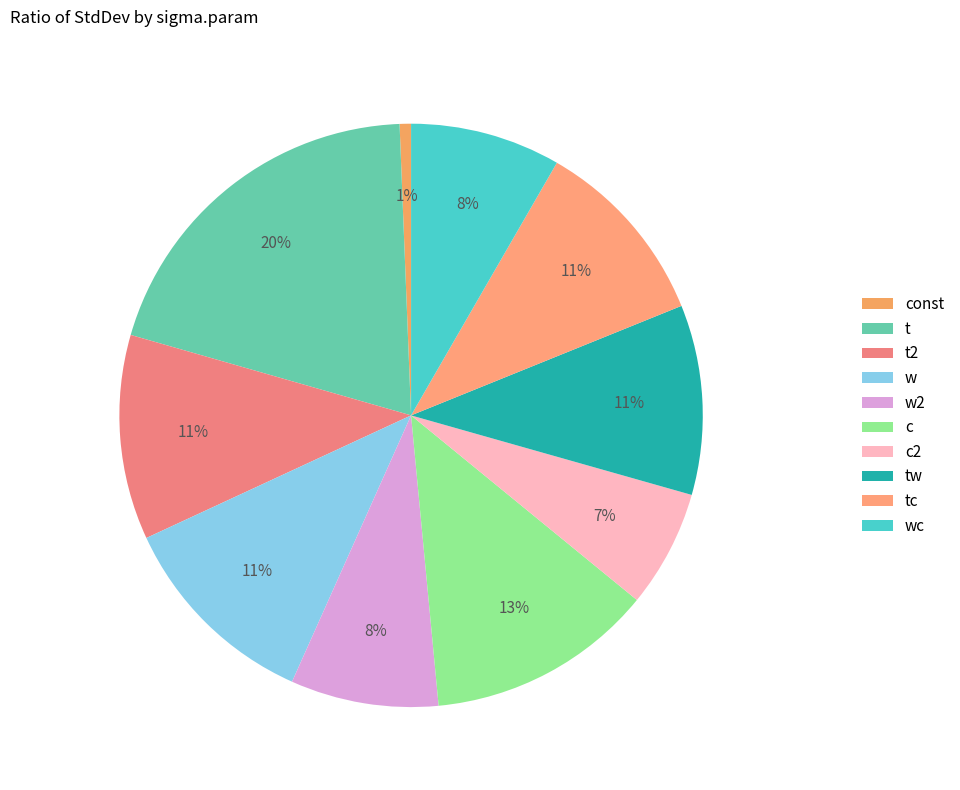

True or false: c2 accounts for 7% of the total.

True